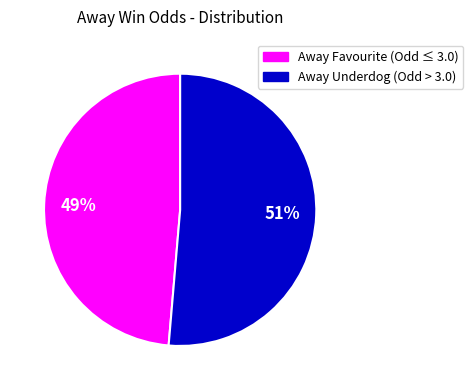

Count the number of slices in the pie.

2